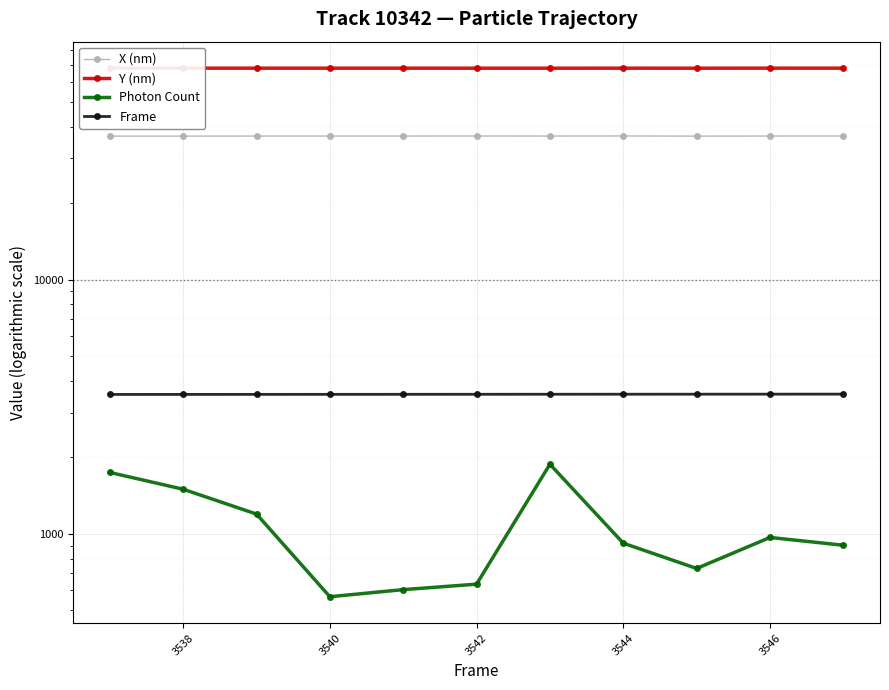

At which category does Y (nm) reach its first local peak?

3540